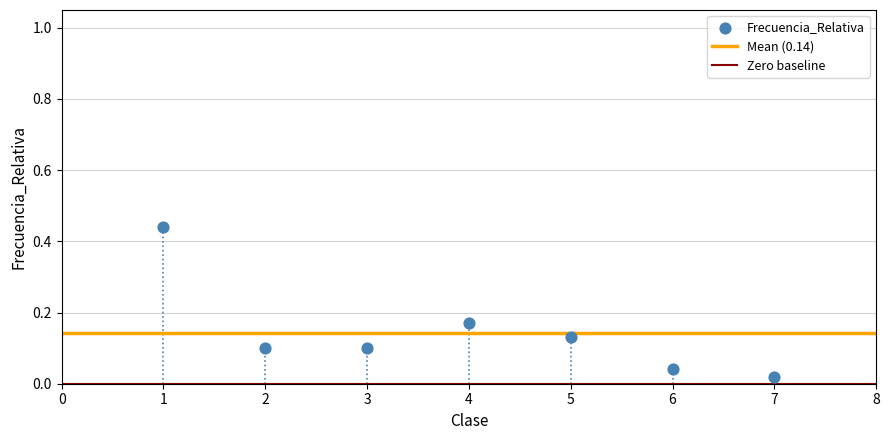

What is the average X value?

4.0